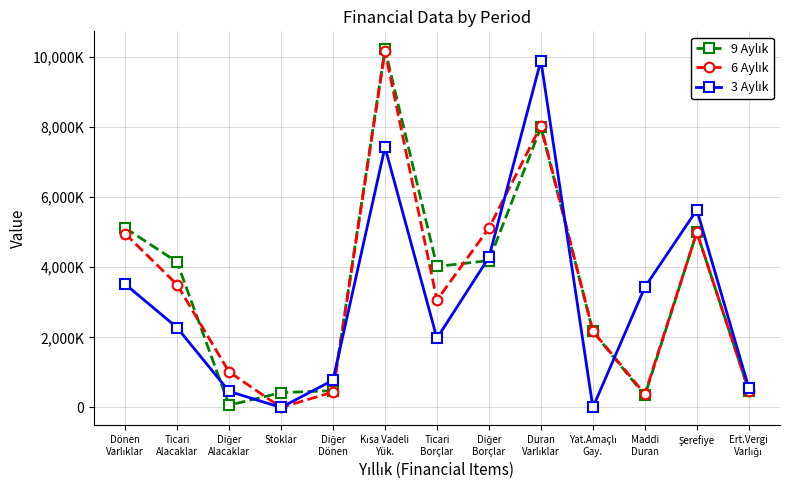

Is this an area chart (filled region under the line)?

No